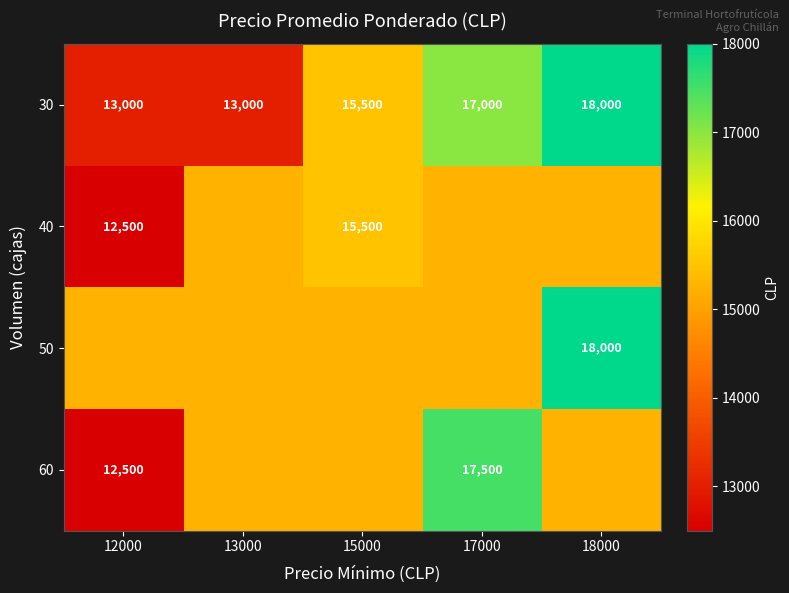

Between 17000 and 13000, which is larger?

17000